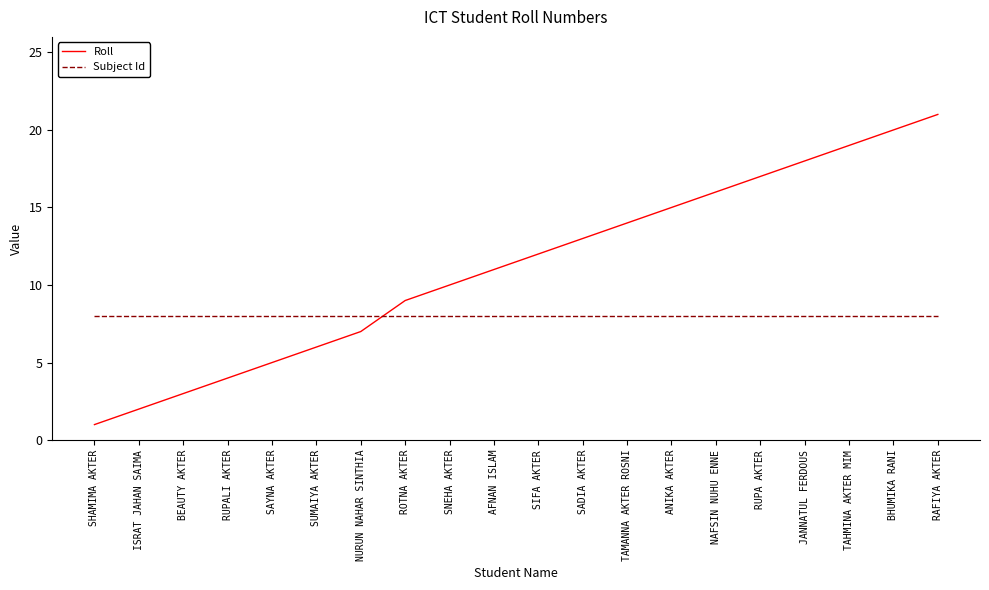

After their last crossing, which series has the higher values: Subject Id or Roll?

Roll